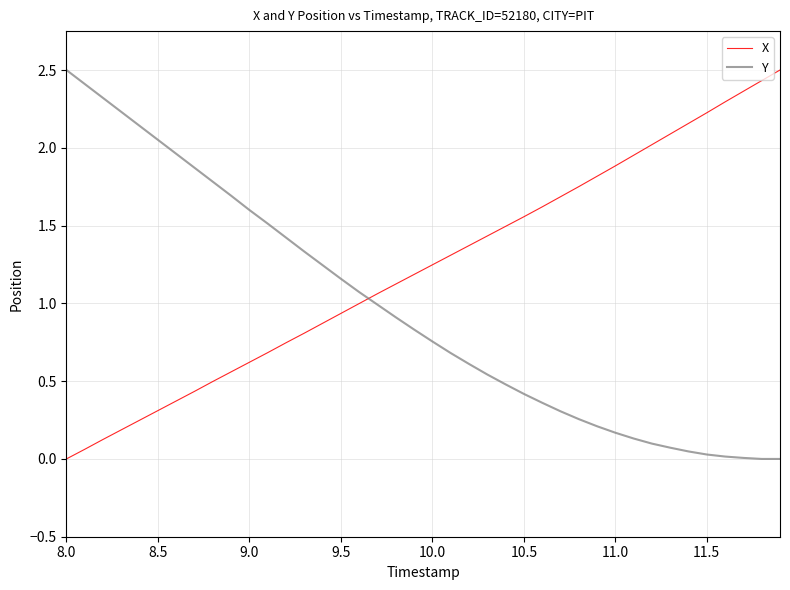

What is the difference between the maximum and minimum values in the Y series?

2.5